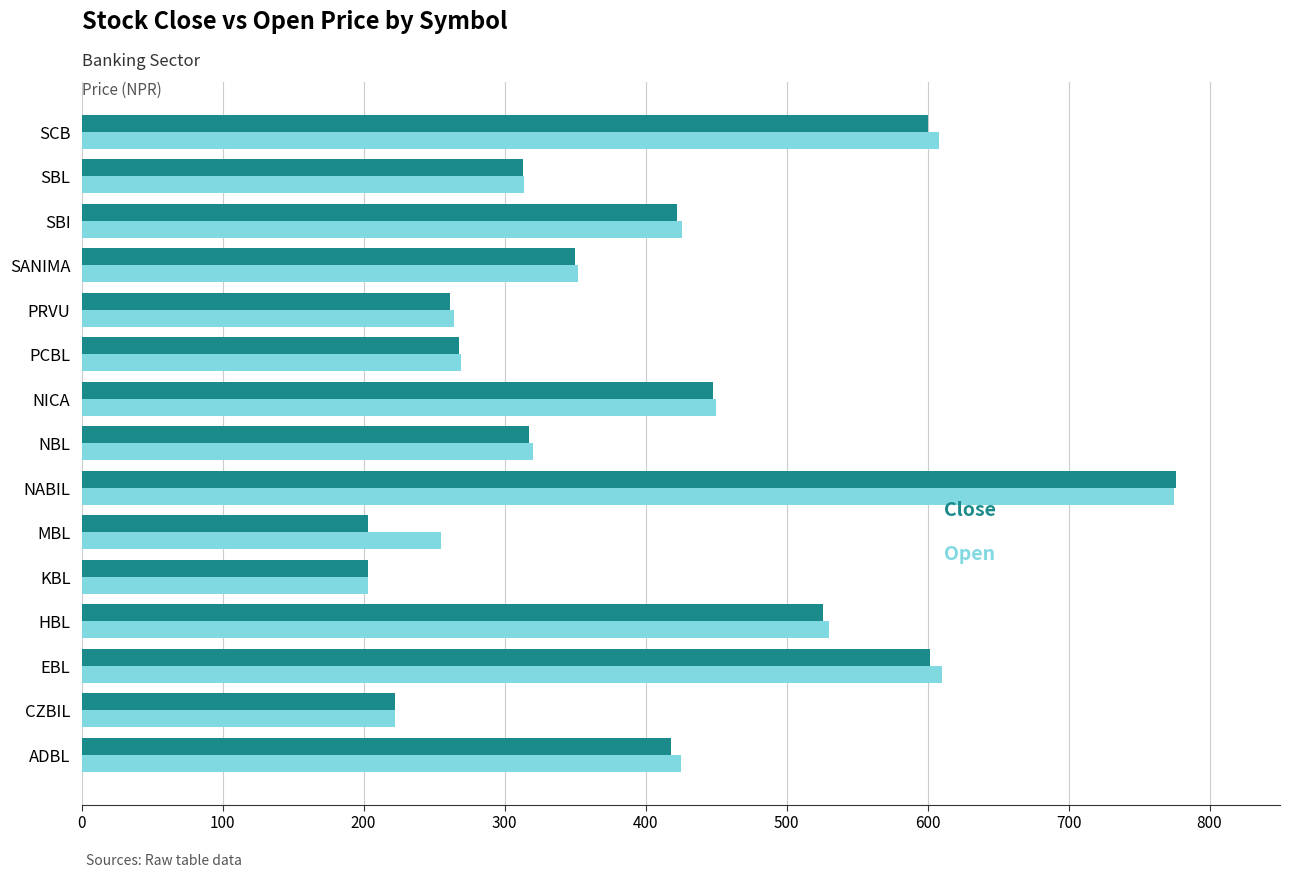

What is the smallest value displayed?

203